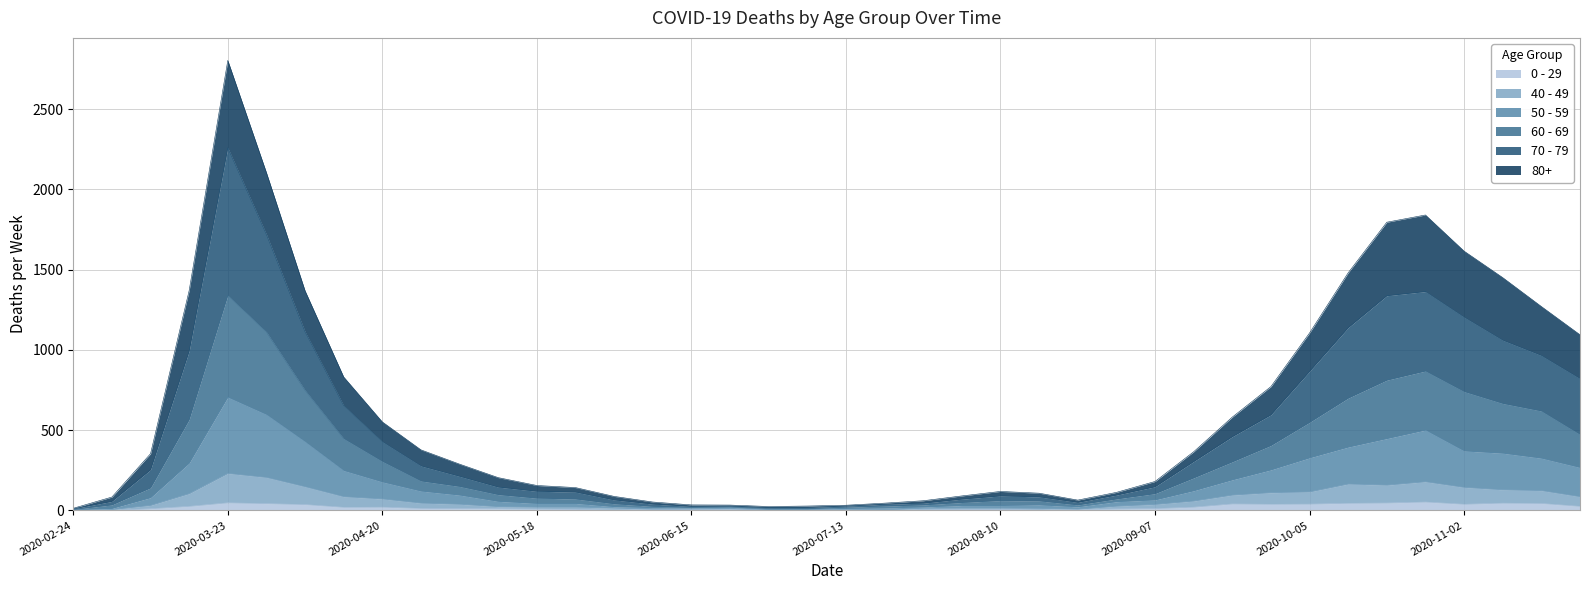

Is the value of 60 - 69 at 2020-10-19 greater than the value of 40 - 49 at 2020-08-31?

Yes